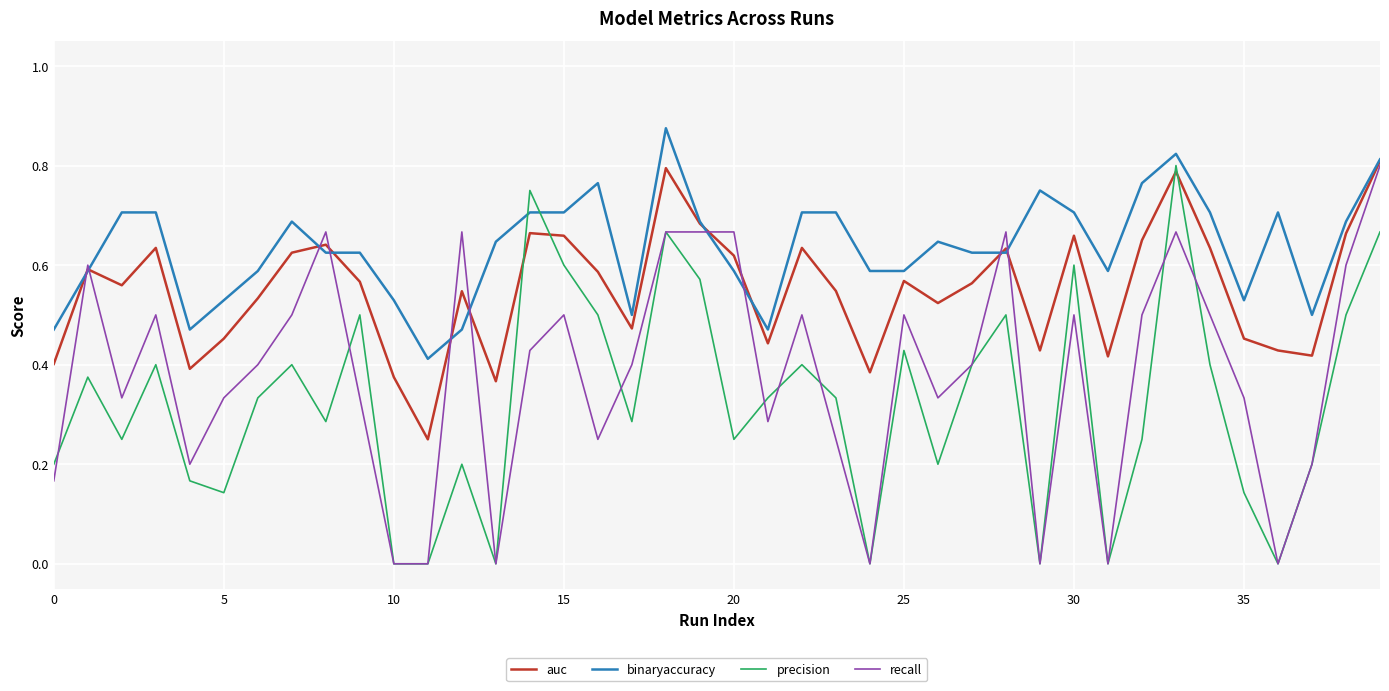

What is the sum of all auc values?

22.1